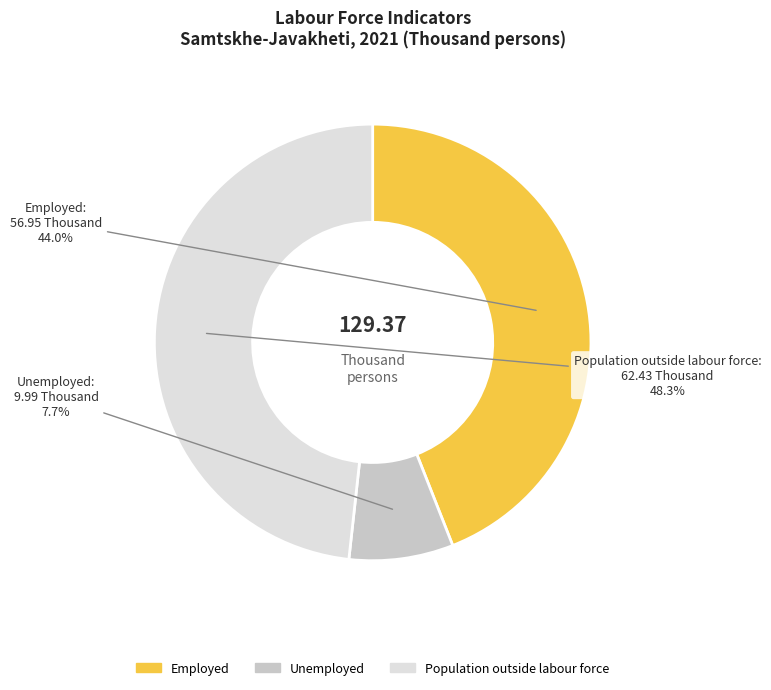

To the nearest percent, what is the average slice percentage?

33%